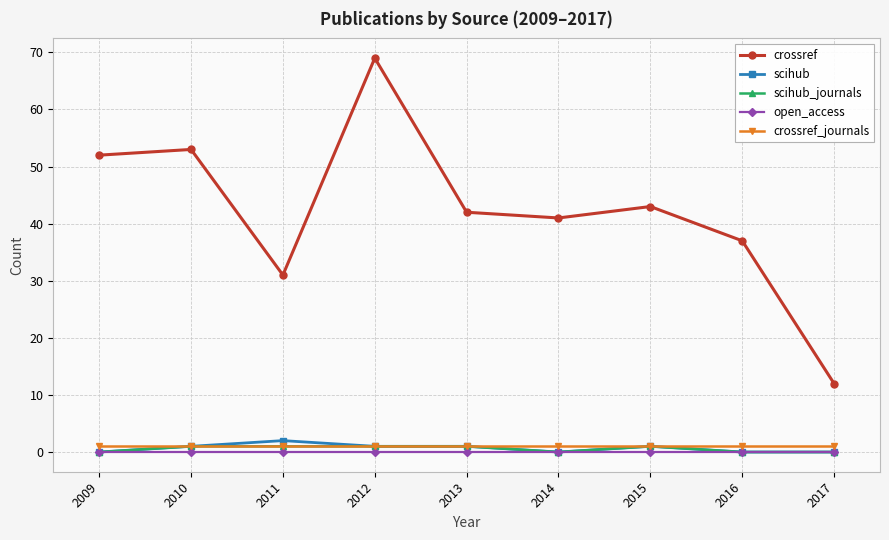

True or false: crossref and open_access cross at least once.

False